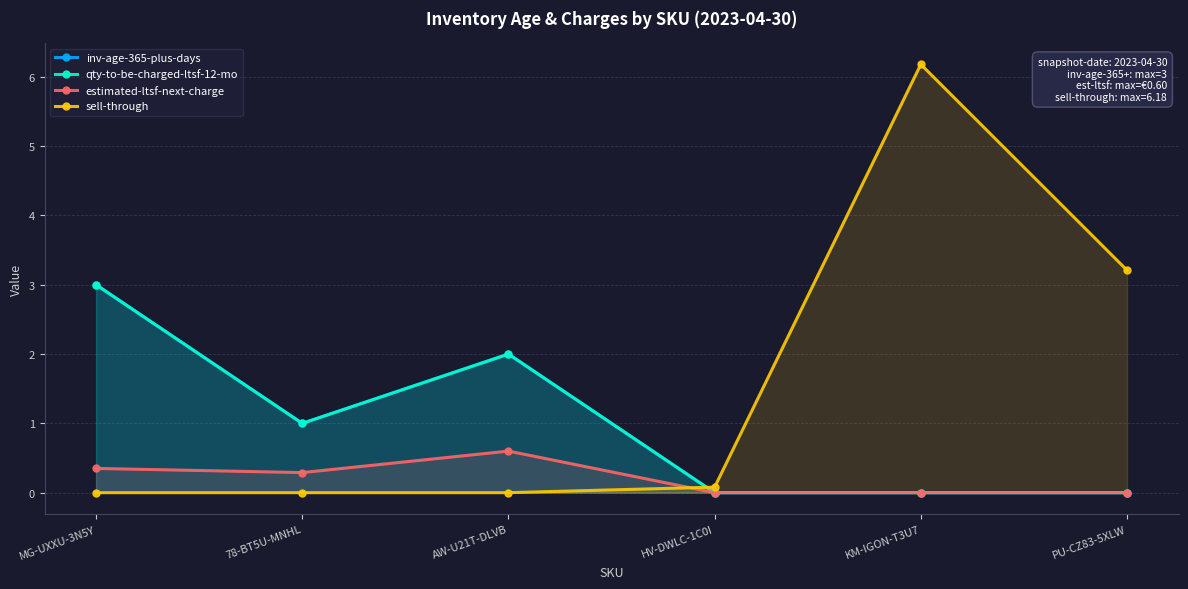

What is the greatest value displayed?

6.2